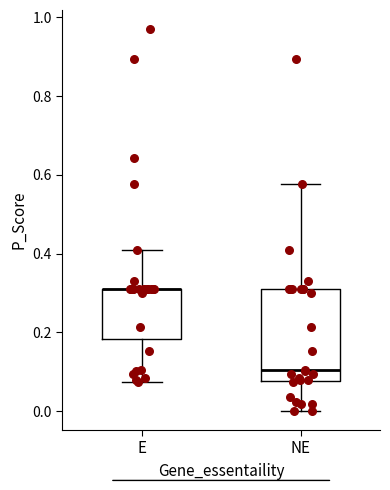

Where does the upper whisker of the box for NE end on the y-axis? The values are not printed on the chart, so give them approximately, as read against the axis.

0.58